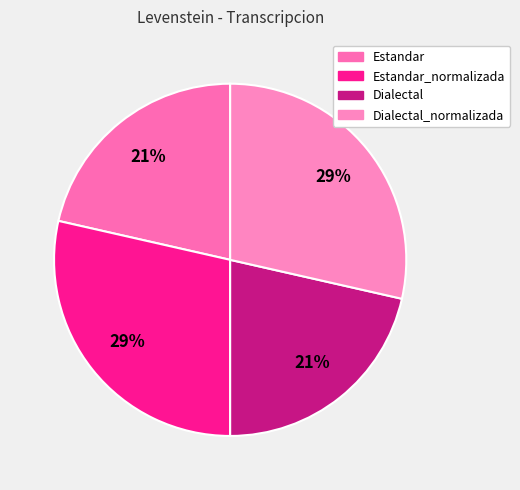

Which slice is the smallest?

Estandar